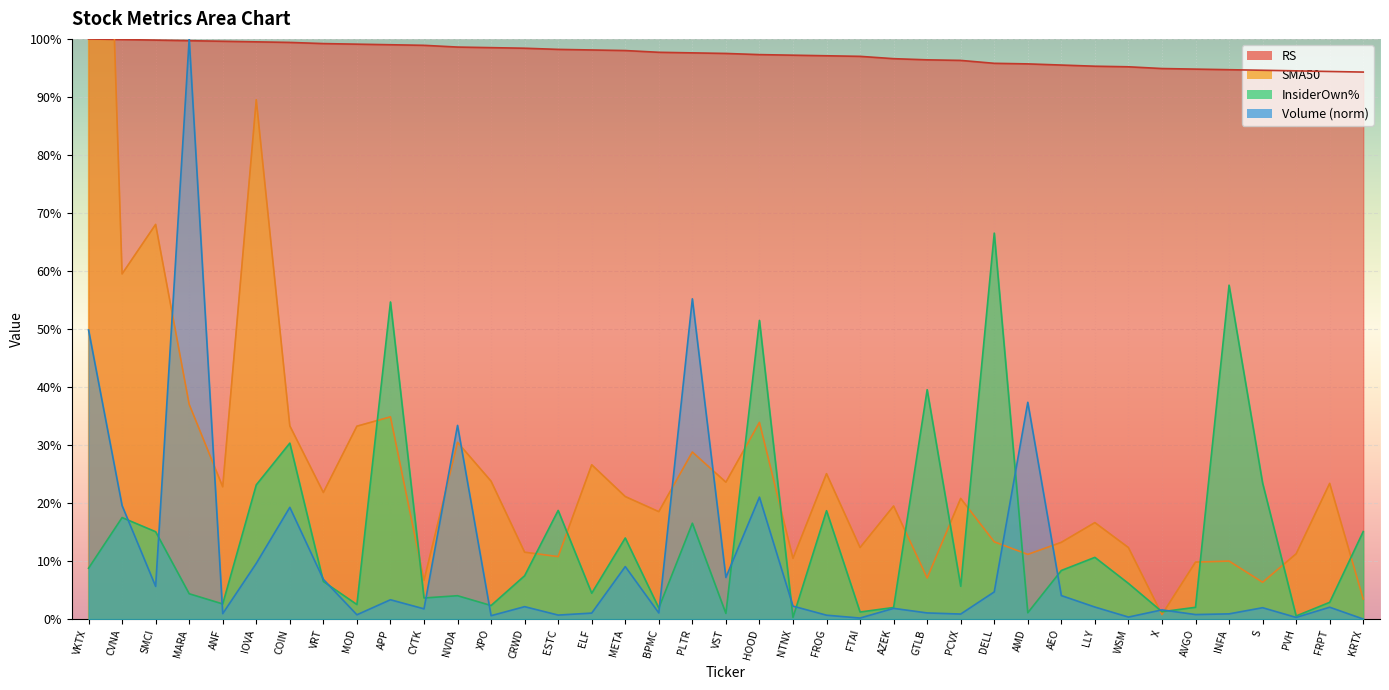

What is the difference between the maximum and minimum values in the Volume series?

100.0